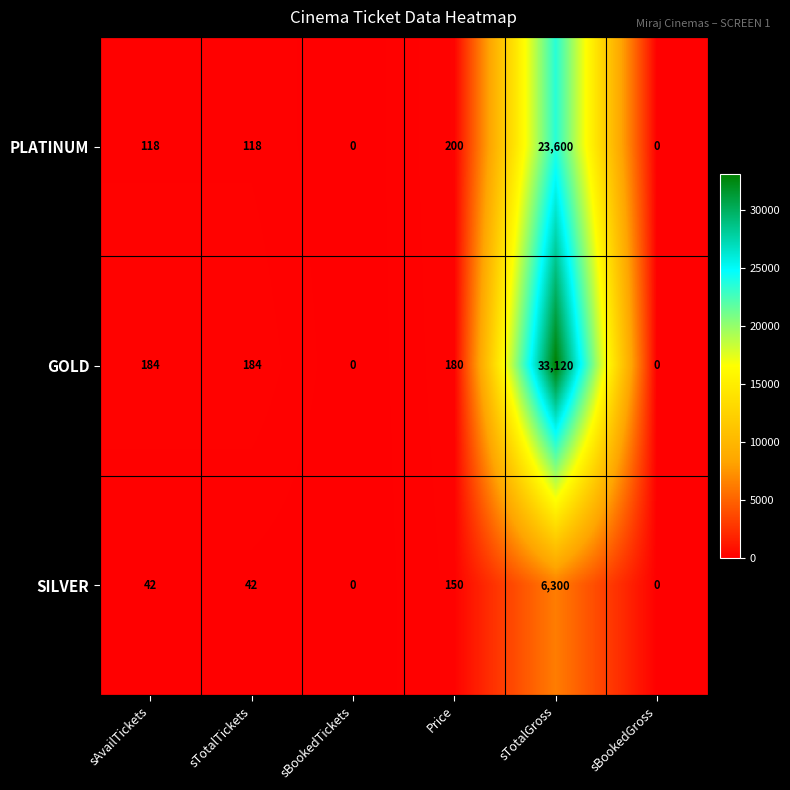

At how many categories does at least one series exceed 32528?

1